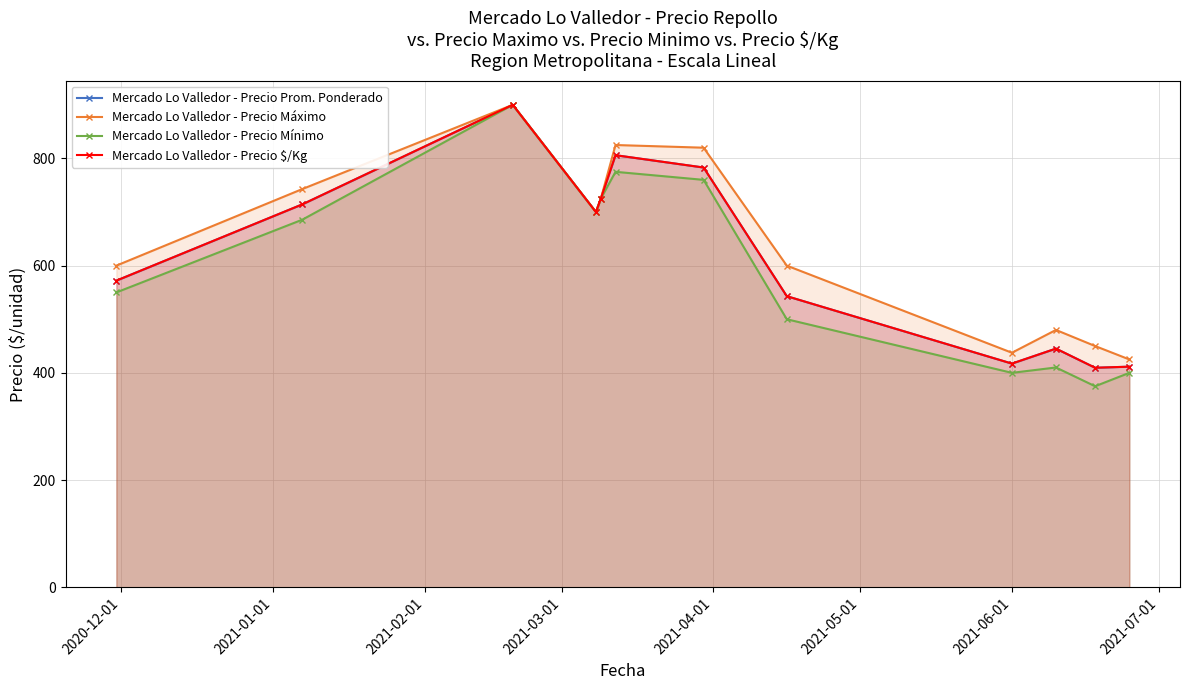

True or false: Mercado Lo Valledor - Precio Prom. Ponderado and Mercado Lo Valledor - Precio $/Kg intersect in this chart.

False